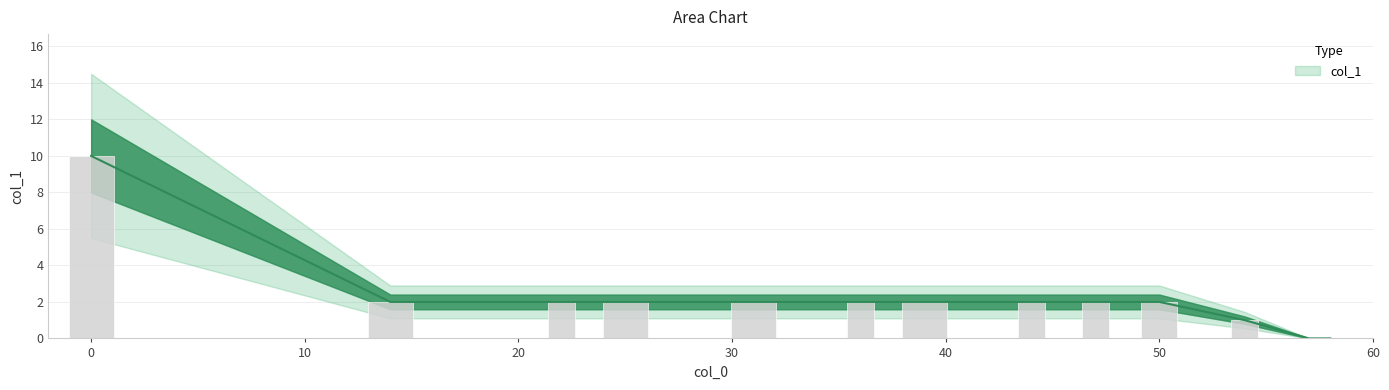

Reading left to right, extract all data points from this chart.

0=10	14=2	22=2	25=2	31=2	36=2	39=2	44=2	47=2	50=2	54=1	57=0	58=0